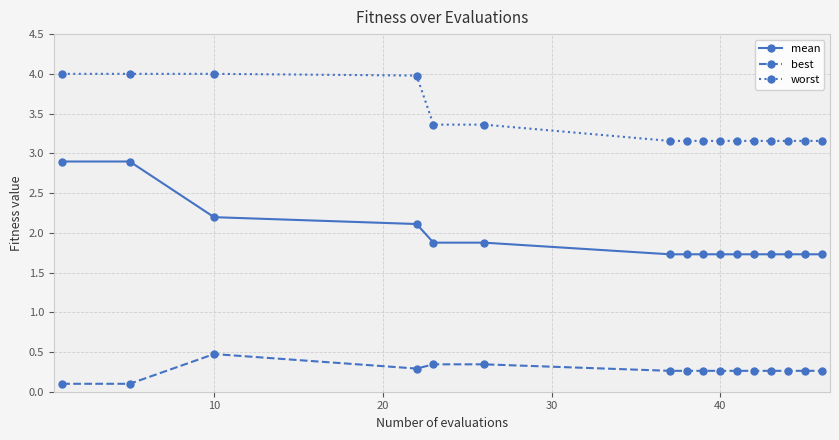

What is the difference between the second highest and minimum values in the mean series?

1.2